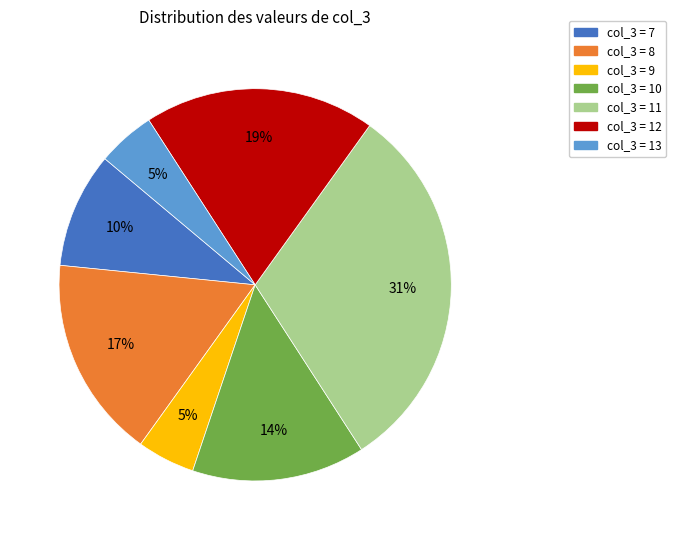

To the nearest percent, what is the difference between the largest and smallest slice percentages?

26%